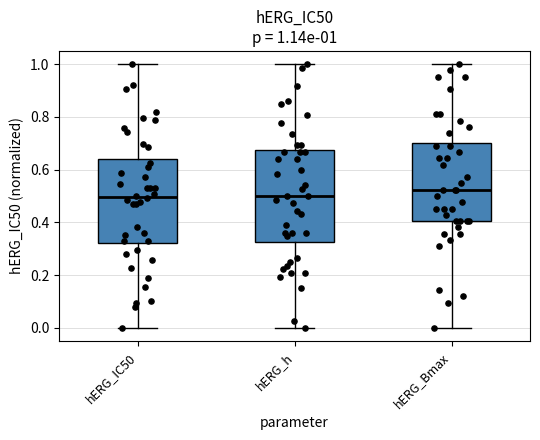

Comparing the boxes themselves (not the whiskers), which one is the tallest?

hERG_h